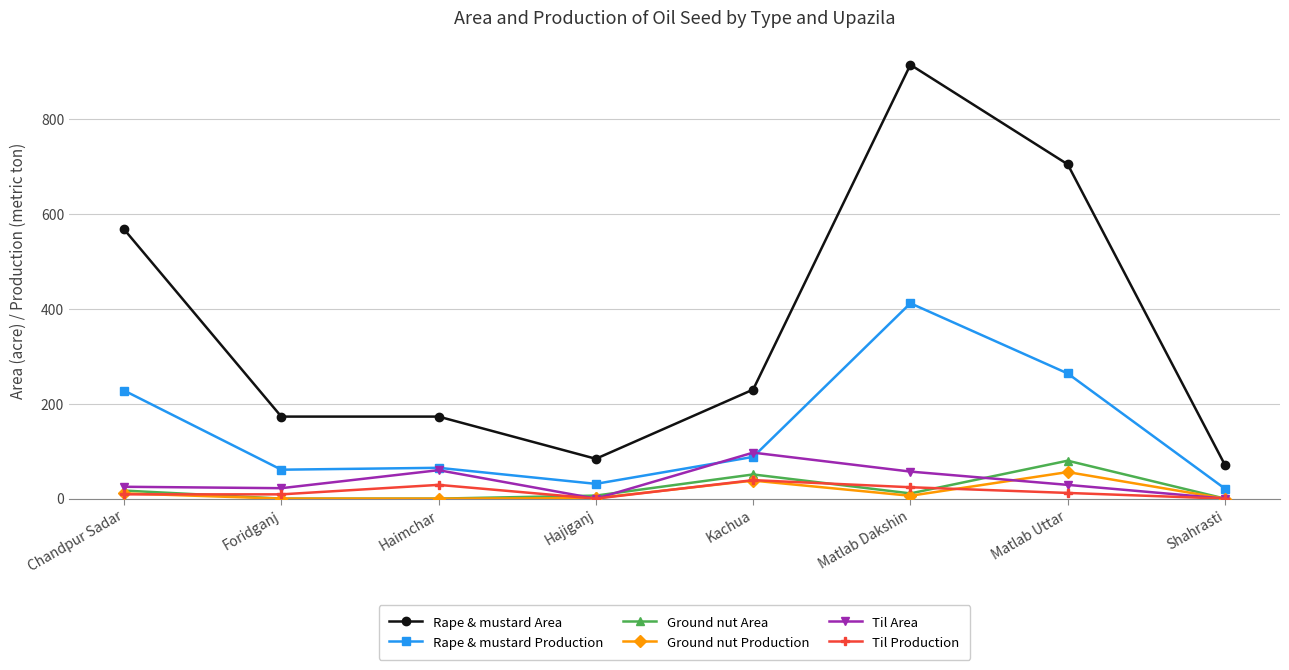

Is it true that Ground nut Area equals 40.7 at Foridganj?

False